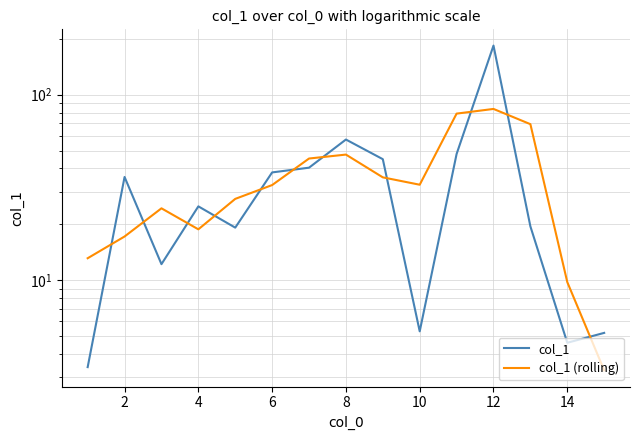

Which series has the largest range (max minus min)?

col_1